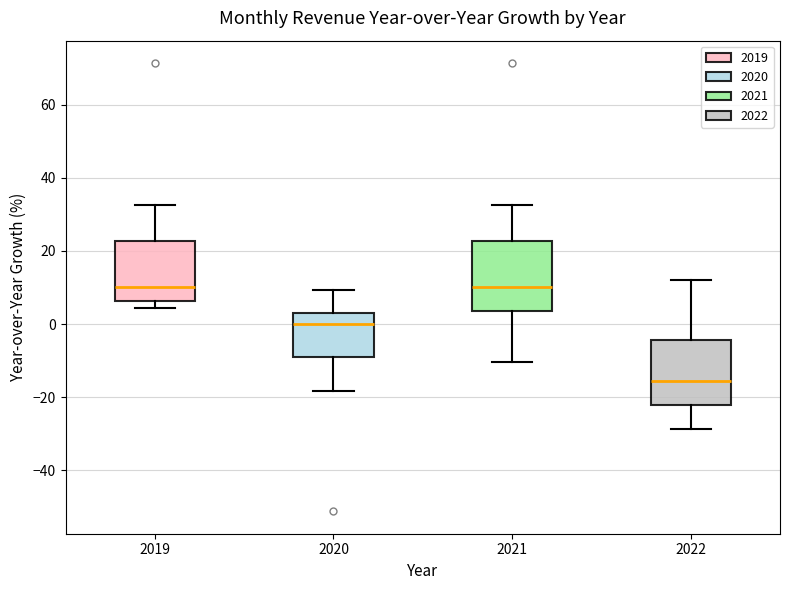

Where is the lower edge of the box at x = 2022 on the y-axis? The values are not printed on the chart, so give them approximately, as read against the axis.

-22